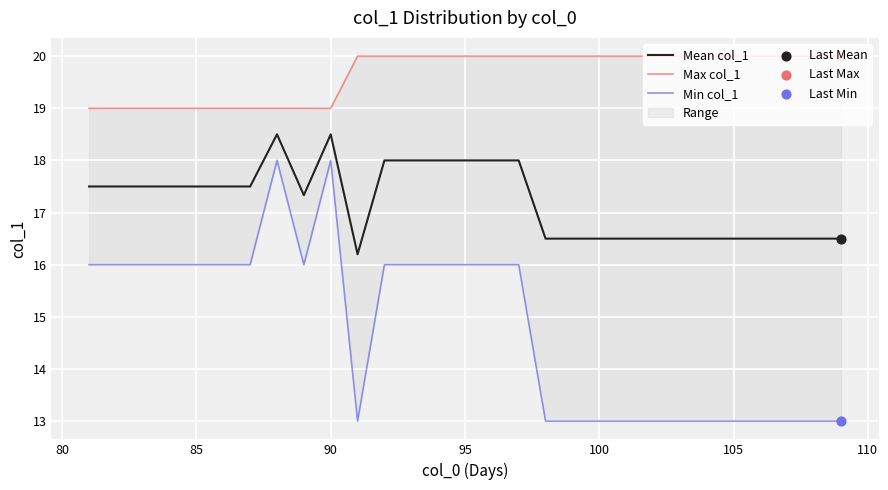

Which series has the largest total across all categories?

Max col_1